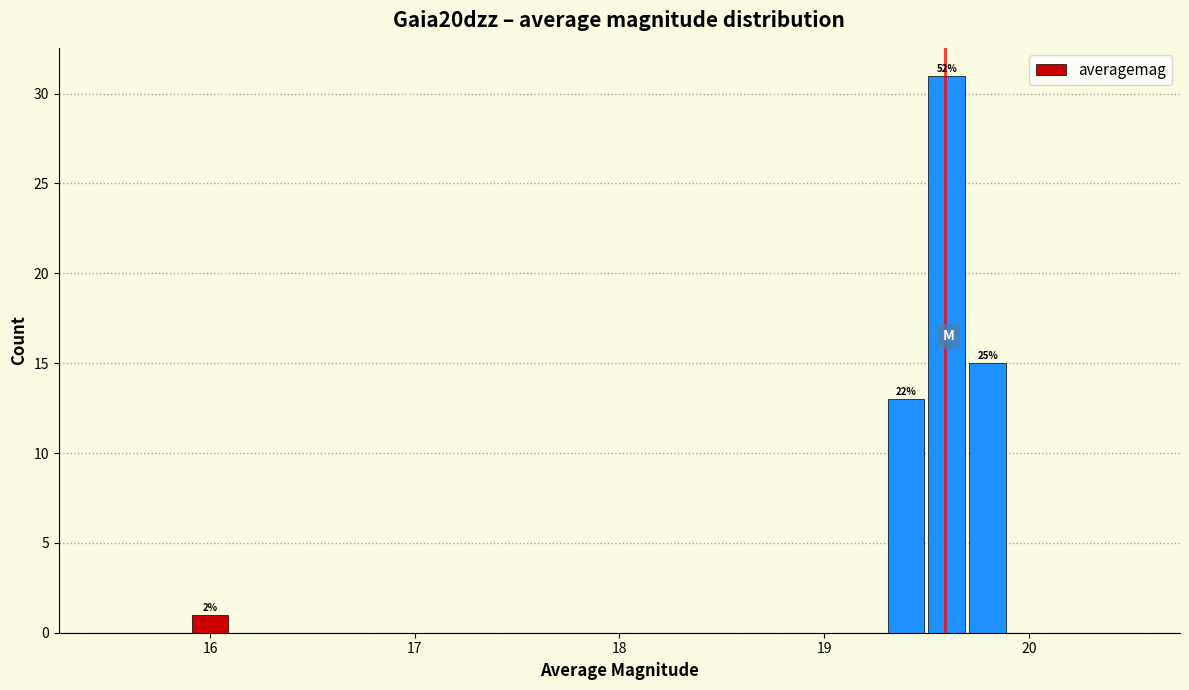

Read against the x-axis, roughly where is the centre of the tallest bar?

19.6